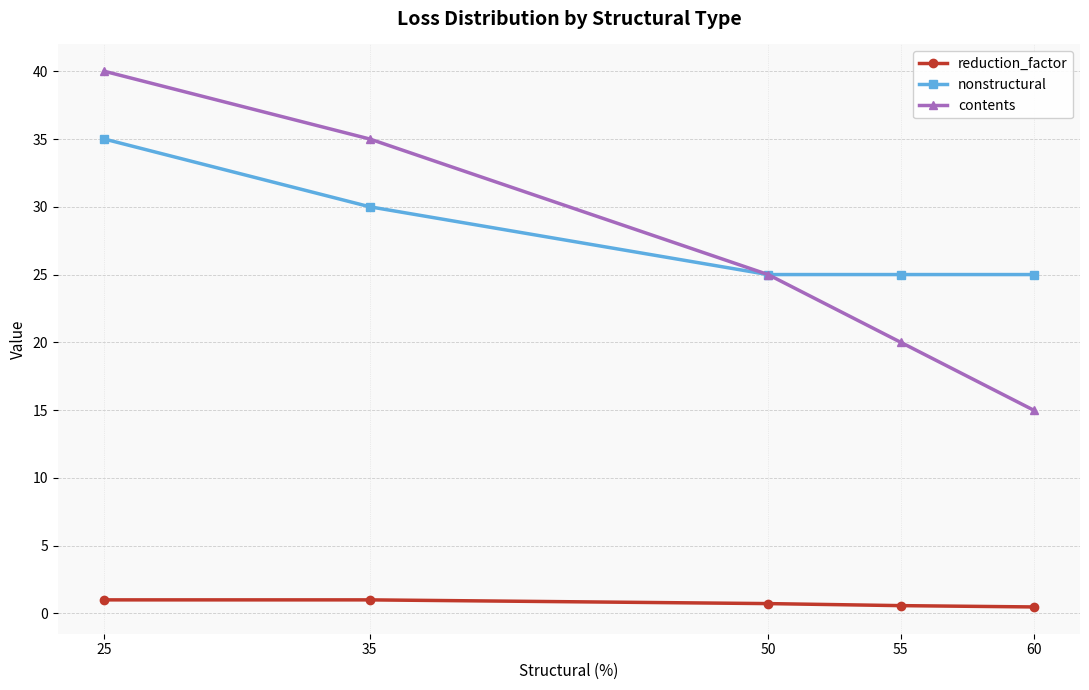

What is the greatest value displayed?

40.0